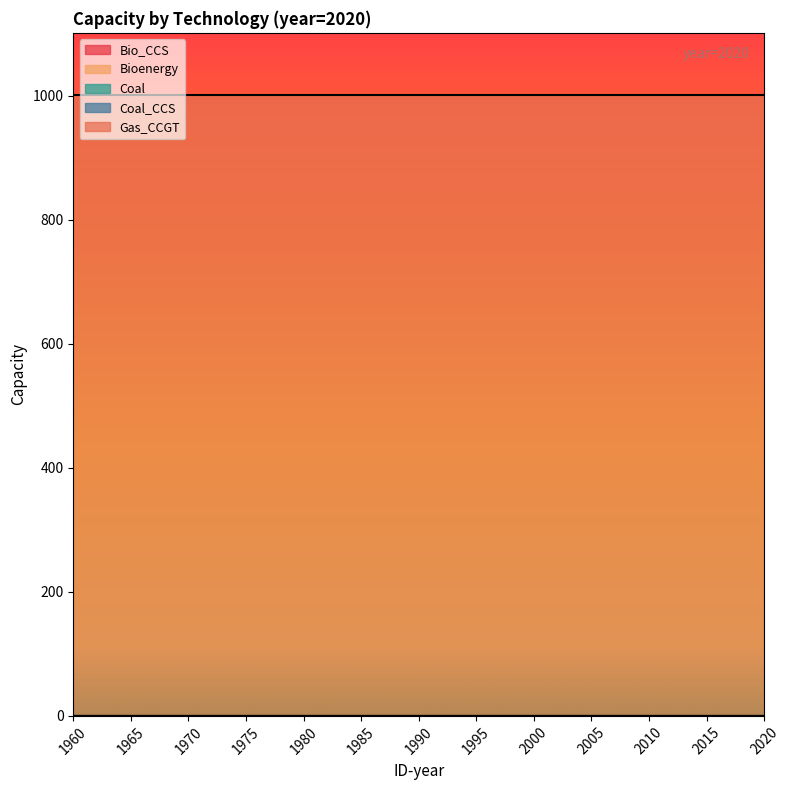

What are all the series names shown in the legend?

Bio_CCS, Bioenergy, Coal, Coal_CCS, Gas_CCGT